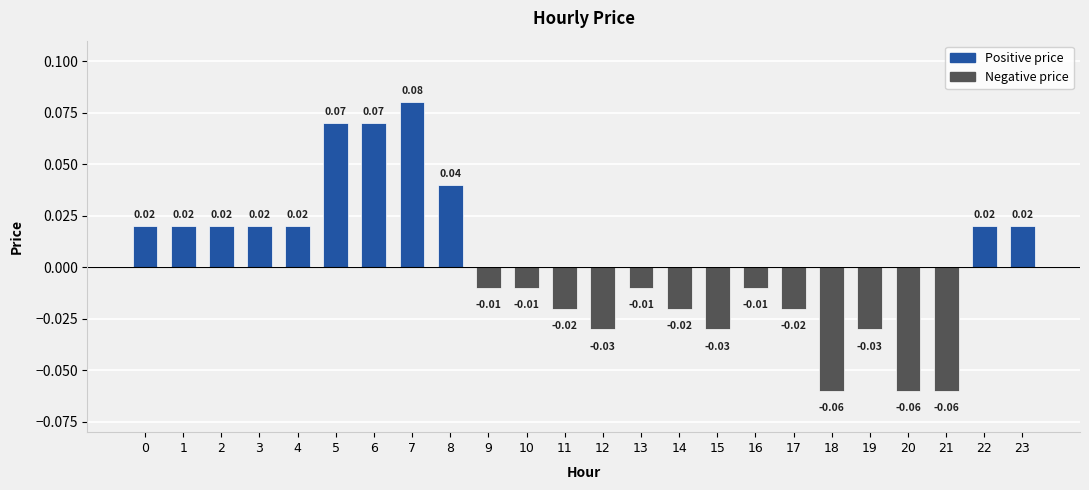

Between 12 and 3, which is larger?

3